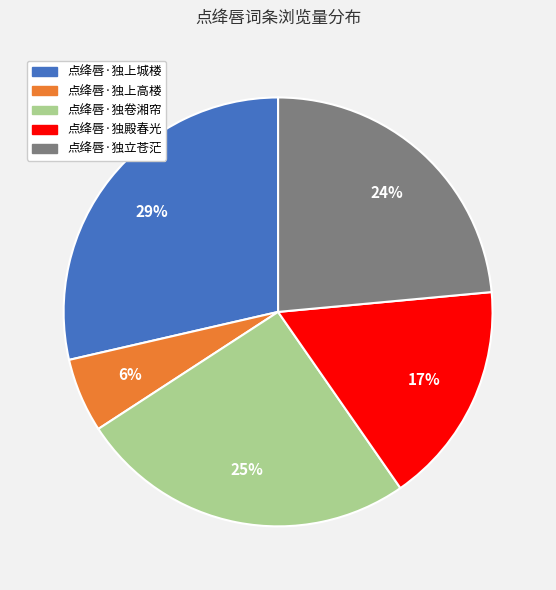

Do 点绛唇·独立苍茫 and 点绛唇·独卷湘帘 together represent more than half of the pie?

No